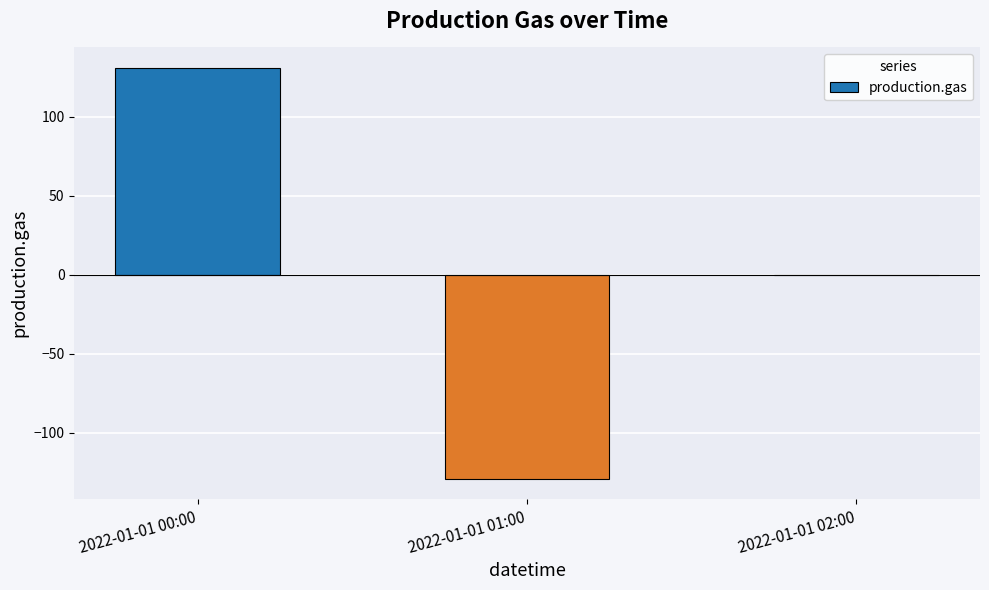

Which has a higher value, 2022-01-01 00:00 or 2022-01-01 01:00?

2022-01-01 00:00